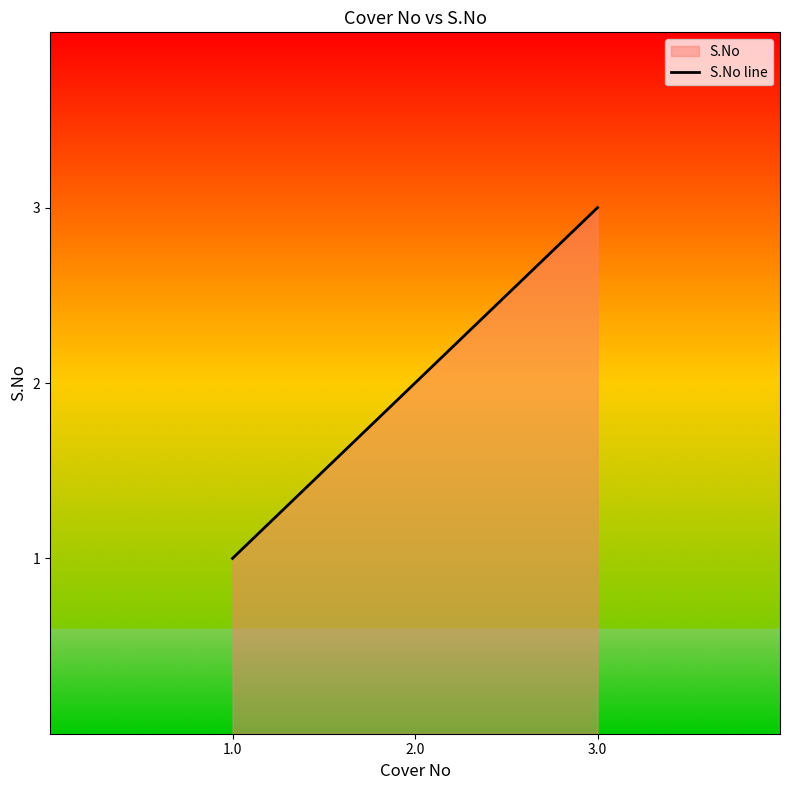

What is the greatest value displayed?

3